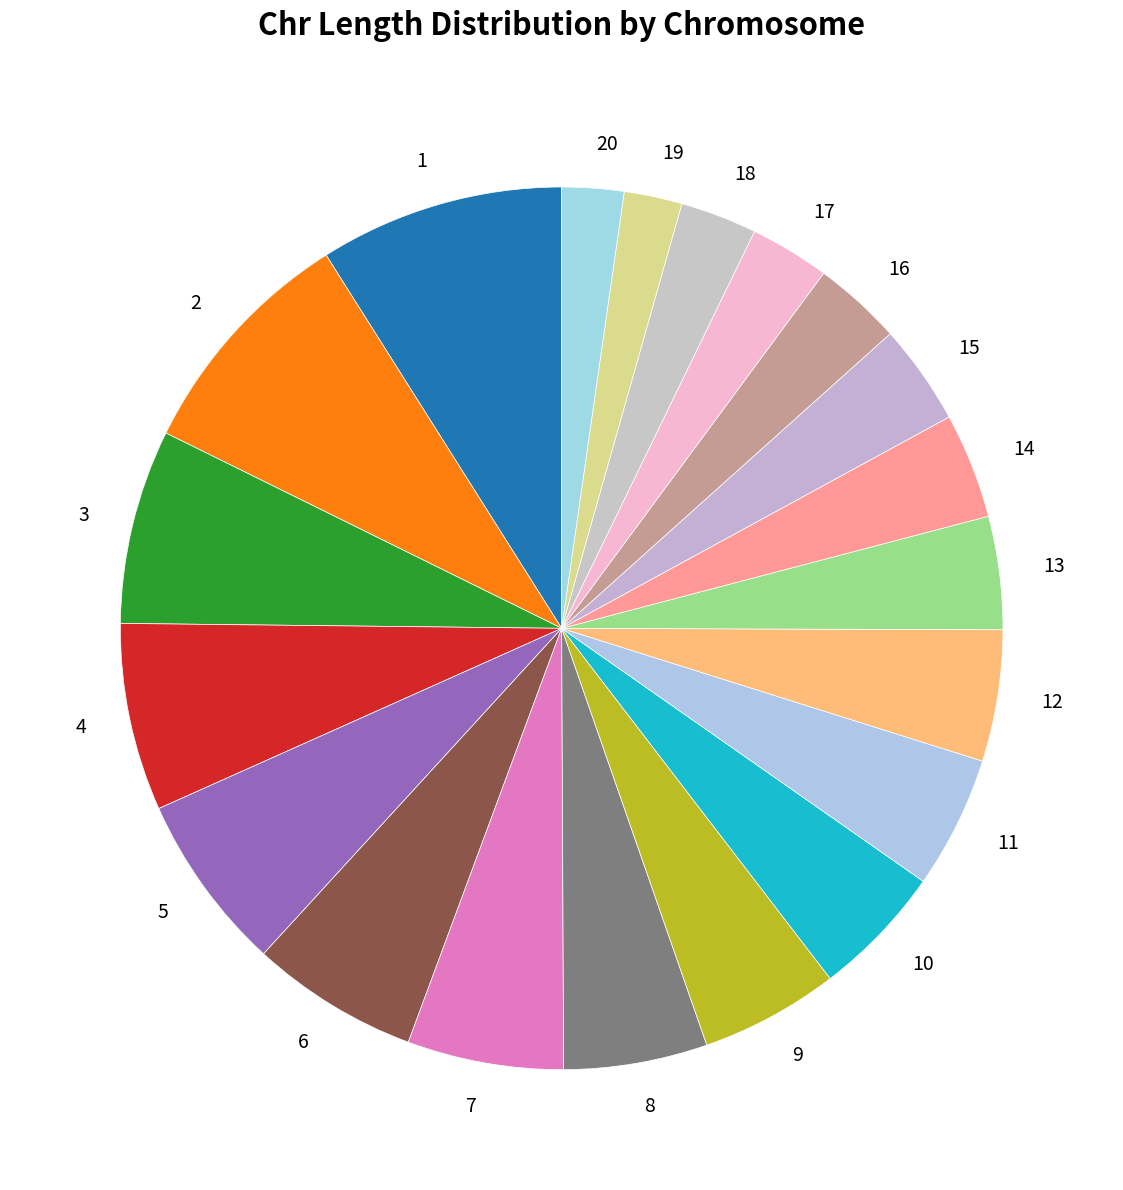

Do 12 and 10 together represent more than half of the pie?

No